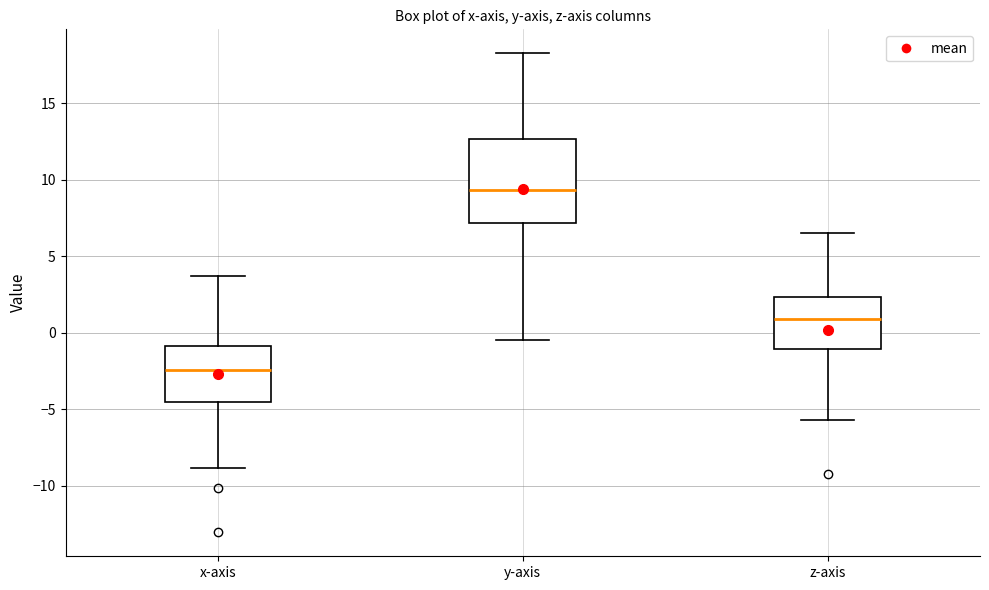

Reading left to right, read every box against the y-axis: the position of its median line, the range the box covers, and the ends of its whiskers. The values are not printed on the chart, so give them approximately, as read against the axis.

x-axis: median -2.5, box -4.5 to -1.0, whiskers -9.0 to 3.5
y-axis: median 9.5, box 7.0 to 12.5, whiskers -0.5 to 18.5
z-axis: median 1.0, box -1.0 to 2.5, whiskers -5.5 to 6.5